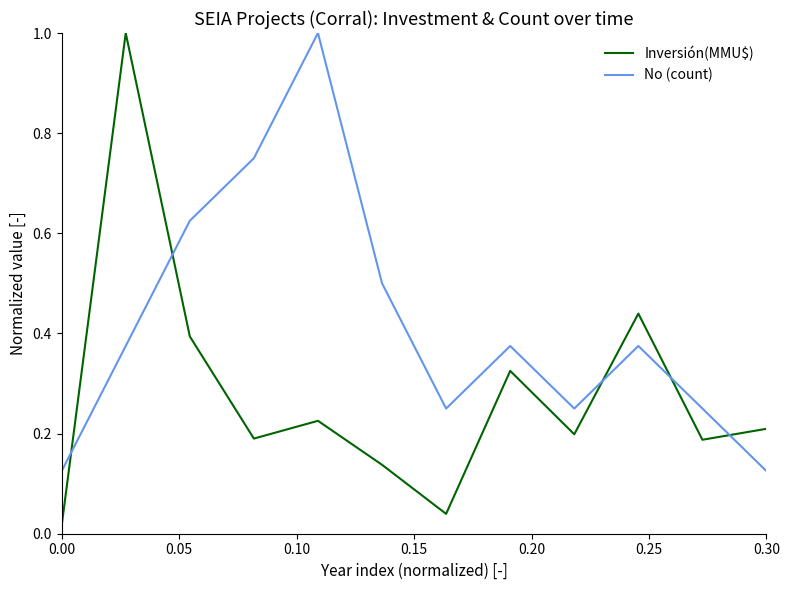

List the series in order of their overall mean, highest first.

No (count), Inversión(MMU$)